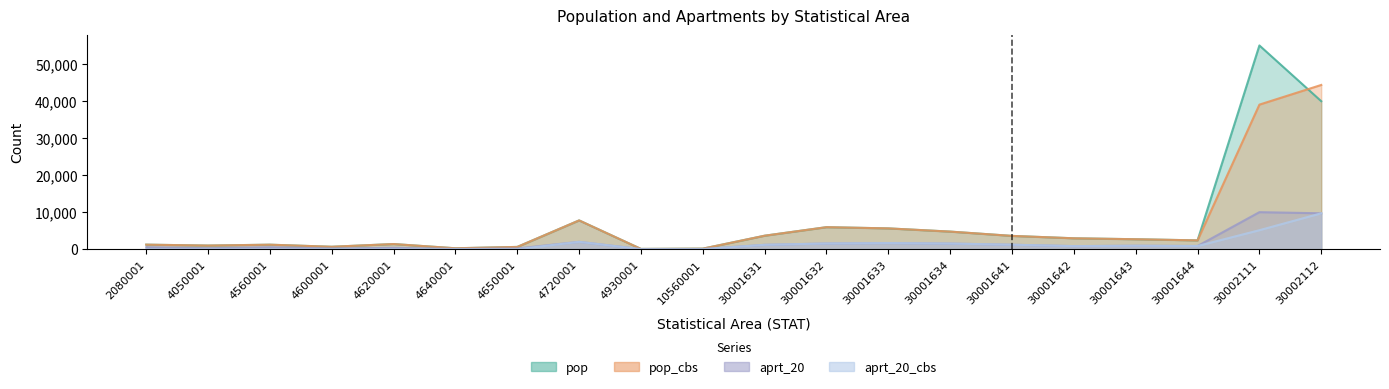

At which label does pop first exceed 2692?

4720001